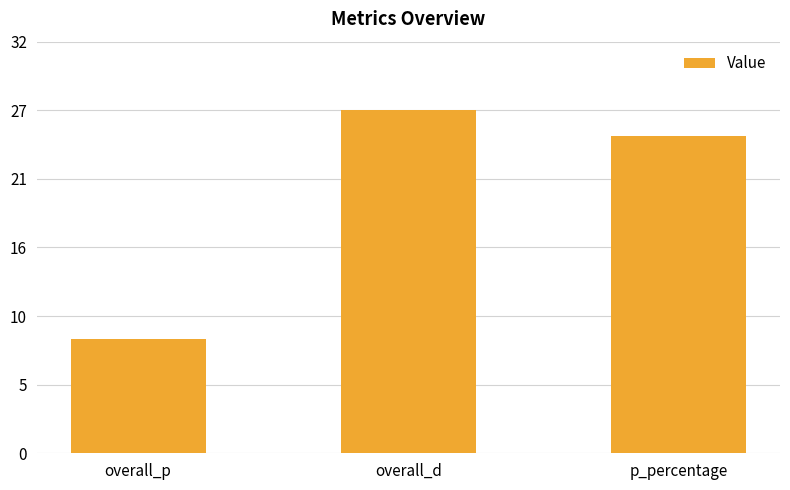

What is the label of the 3rd bar from the left?

p_percentage